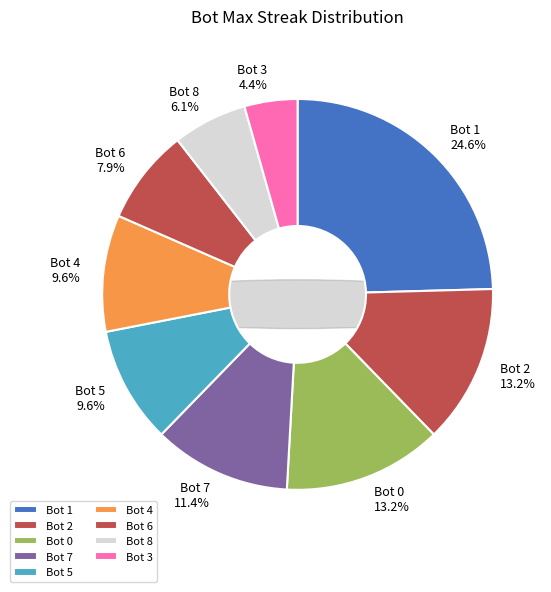

What is the largest slice in the pie chart?

Bot 1